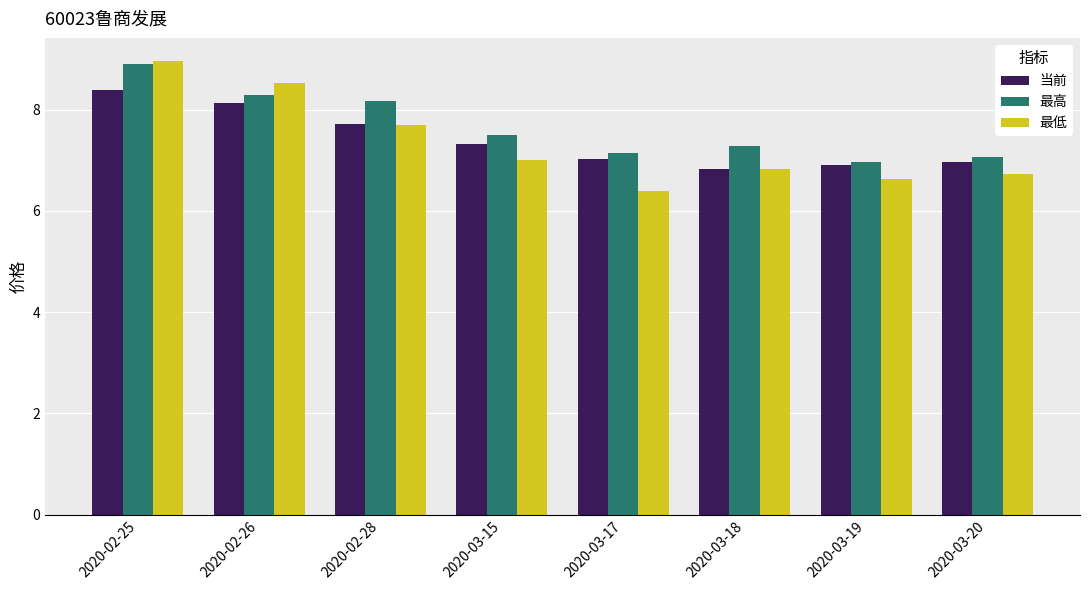

Reading right to left, transcribe all the data shown in this chart.

当前: 7.0	6.9	6.8	7.0	7.3	7.7	8.1	8.4
最高: 7.1	7.0	7.3	7.1	7.5	8.2	8.3	8.9
最低: 6.7	6.6	6.8	6.4	7.0	7.7	8.5	9.0